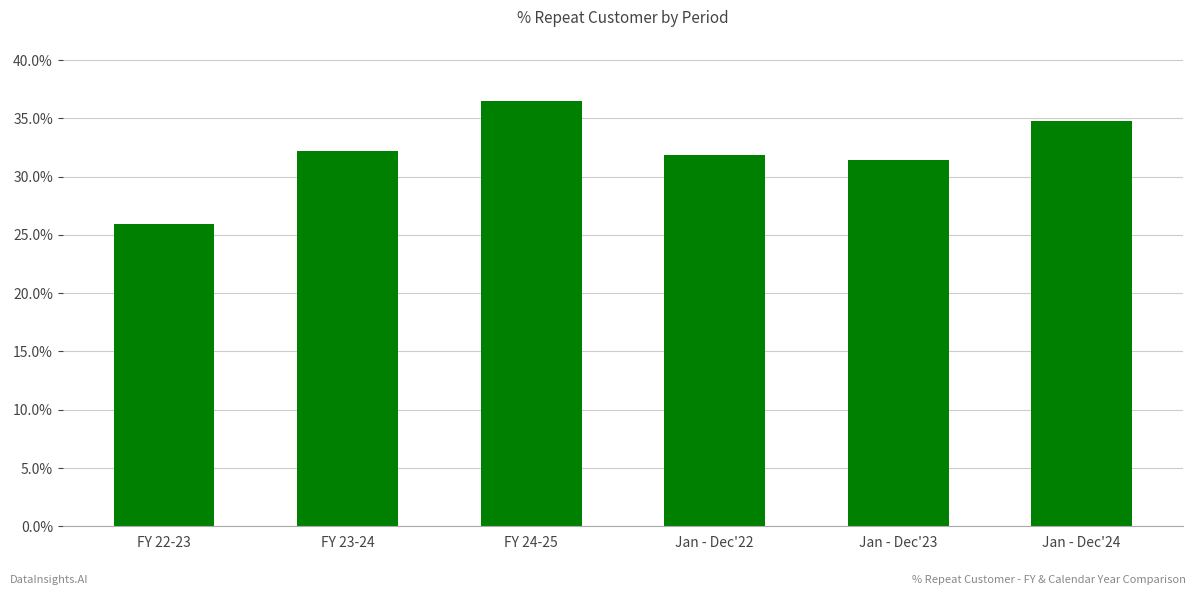

What is the average value?

0.3